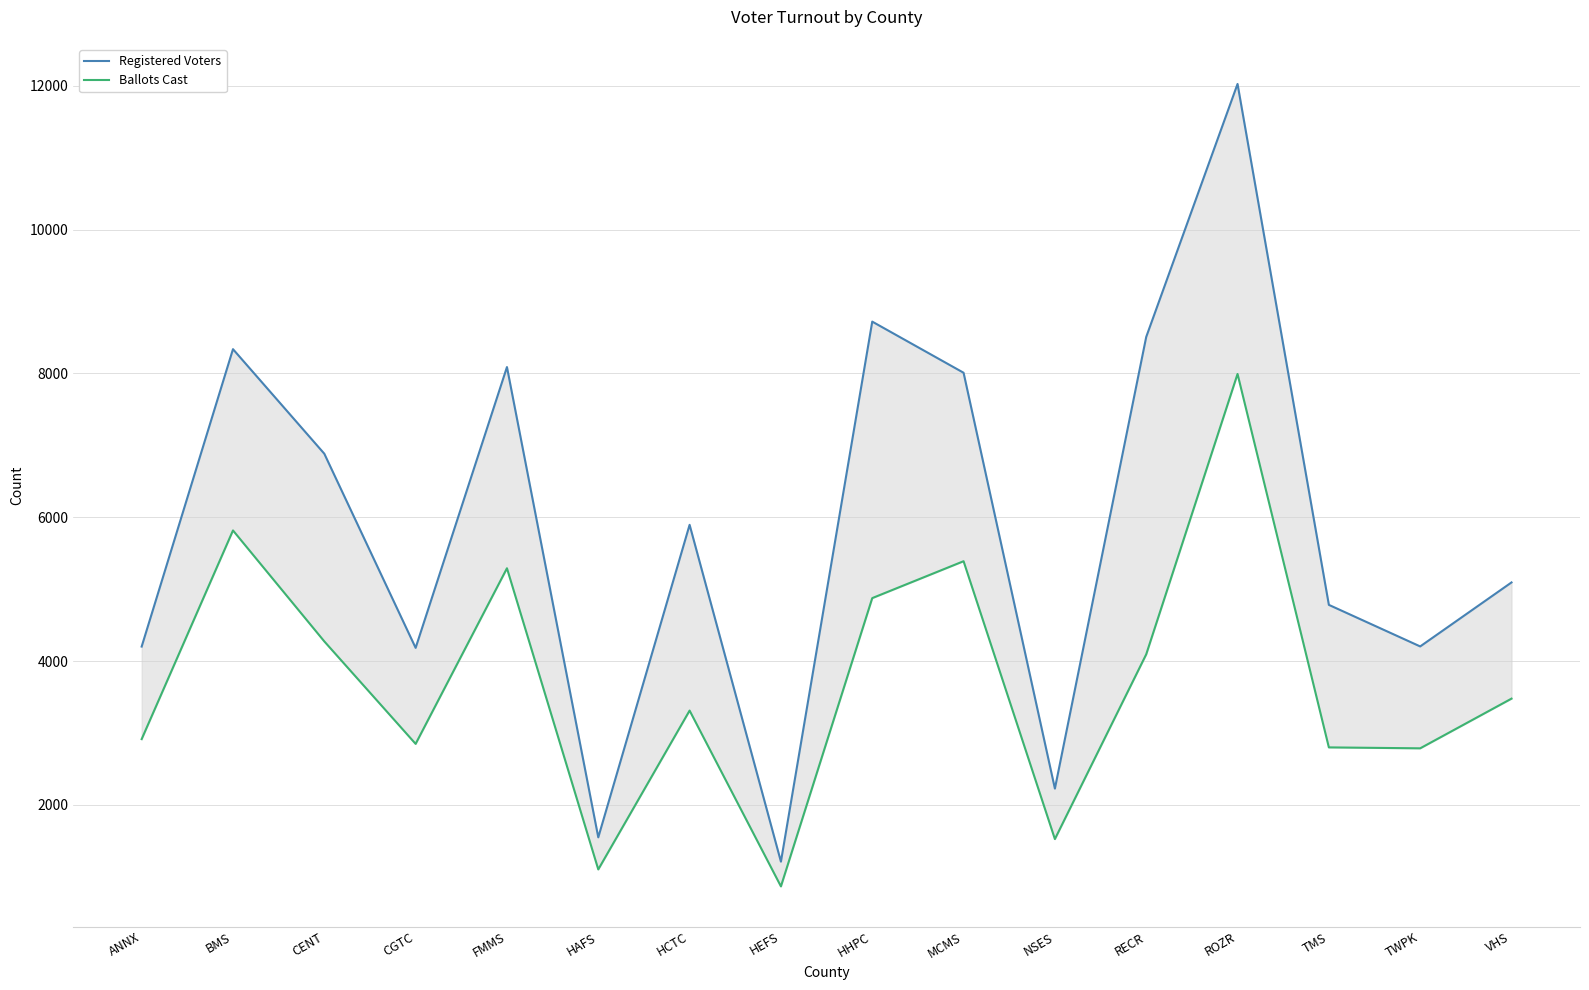

What is the label of the 11th point from the left?

NSES